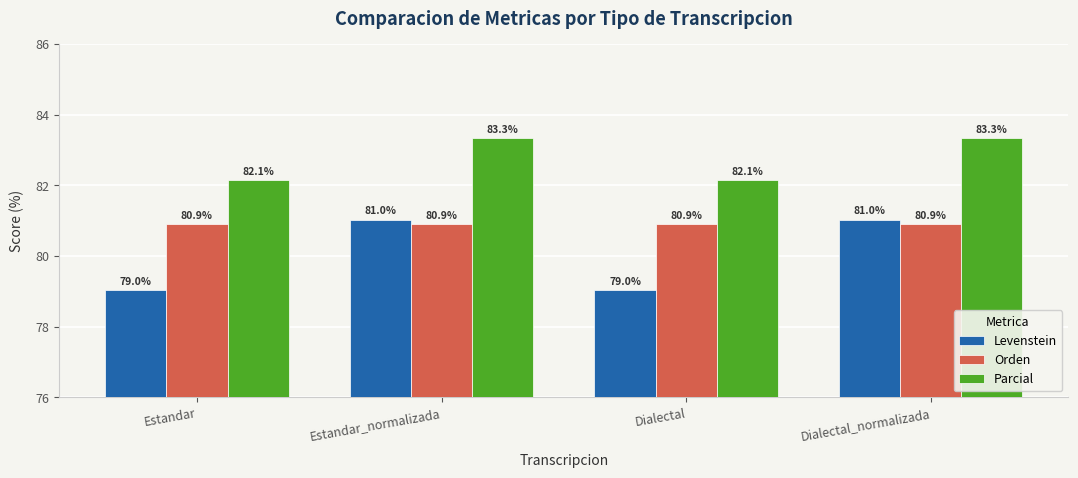

What is the value of the Levenstein bar at the 3rd from the left?

79.0